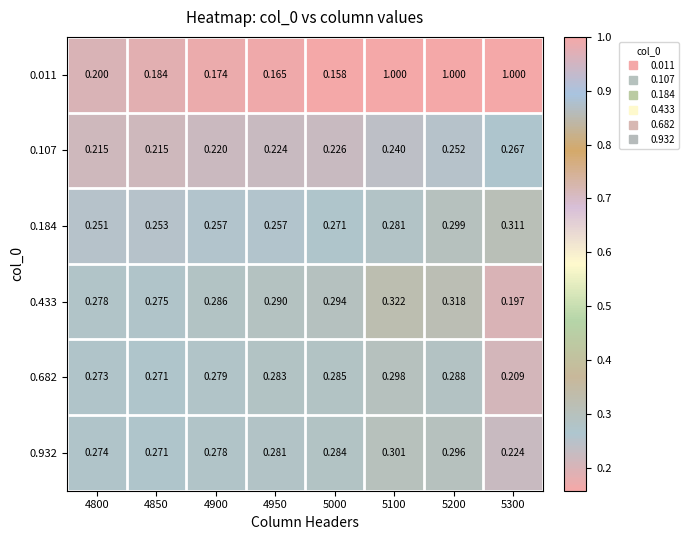

Is the value of 0.433 at 5300 greater than the value of 0.107 at 5300?

No